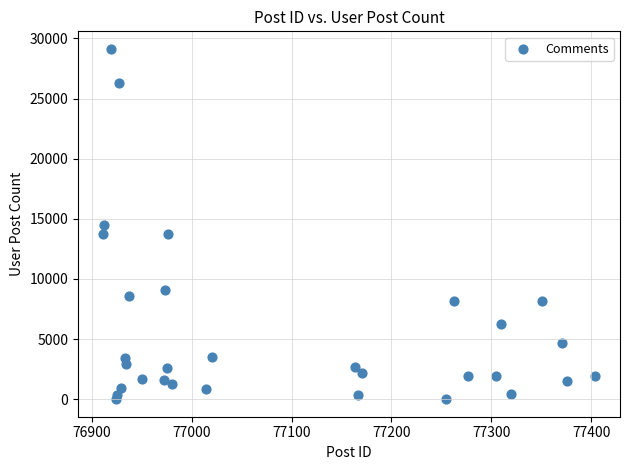

What is the range of X values (max minus min)?

493